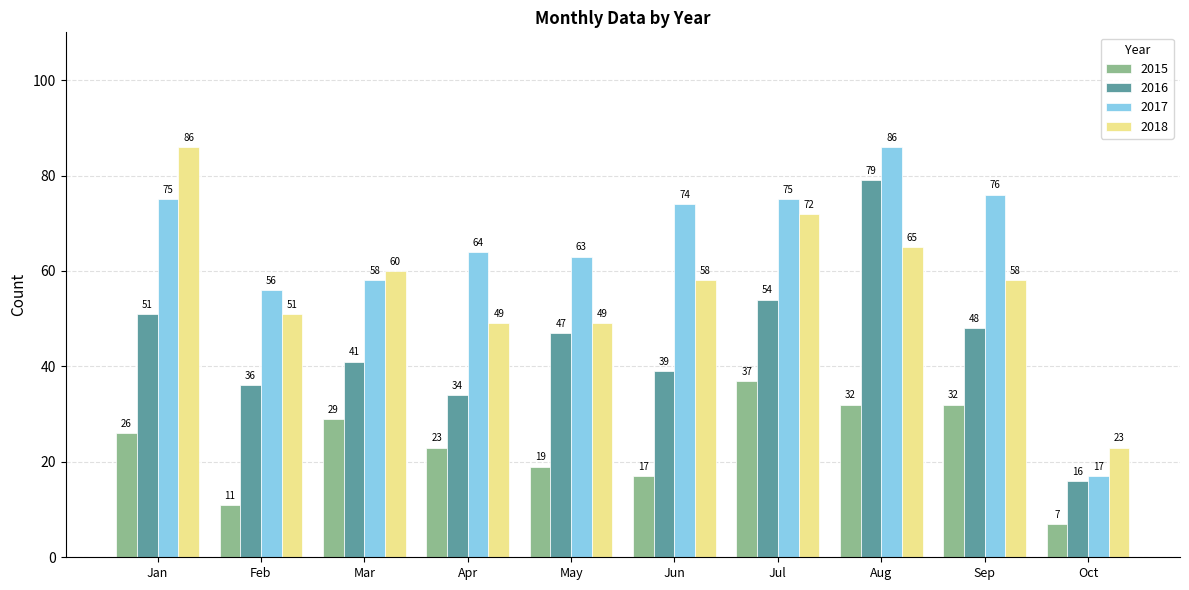

Reading left to right, list all the values displayed in this chart.

2015: 26	11	29	23	19	17	37	32	32	7
2016: 51	36	41	34	47	39	54	79	48	16
2017: 75	56	58	64	63	74	75	86	76	17
2018: 86	51	60	49	49	58	72	65	58	23